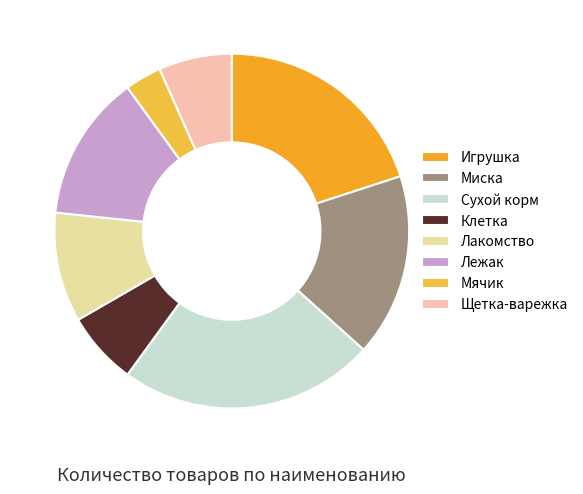

Which has a higher value, Сухой корм or Щетка-варежка?

Сухой корм